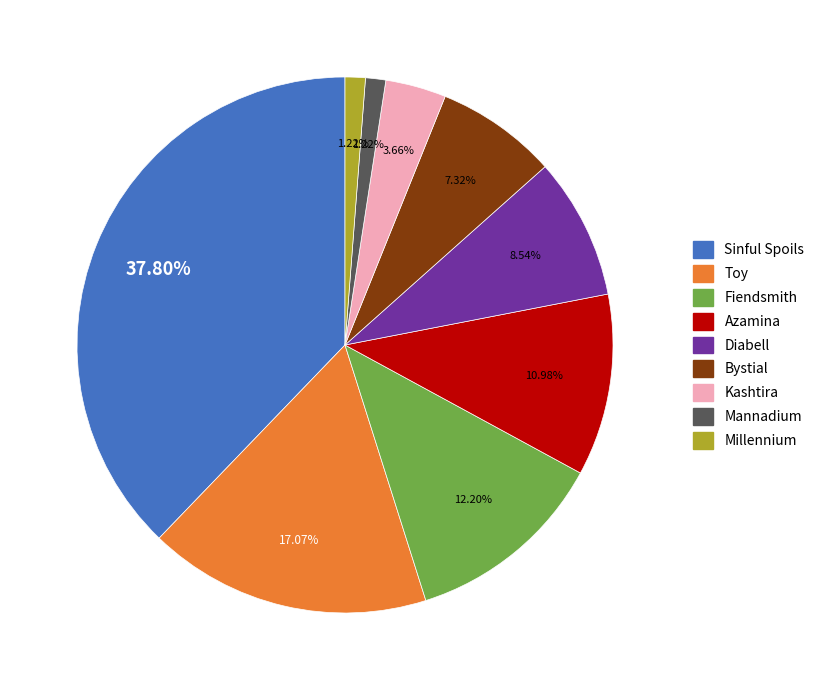

How much of the chart is everything except Fiendsmith?

87.8%